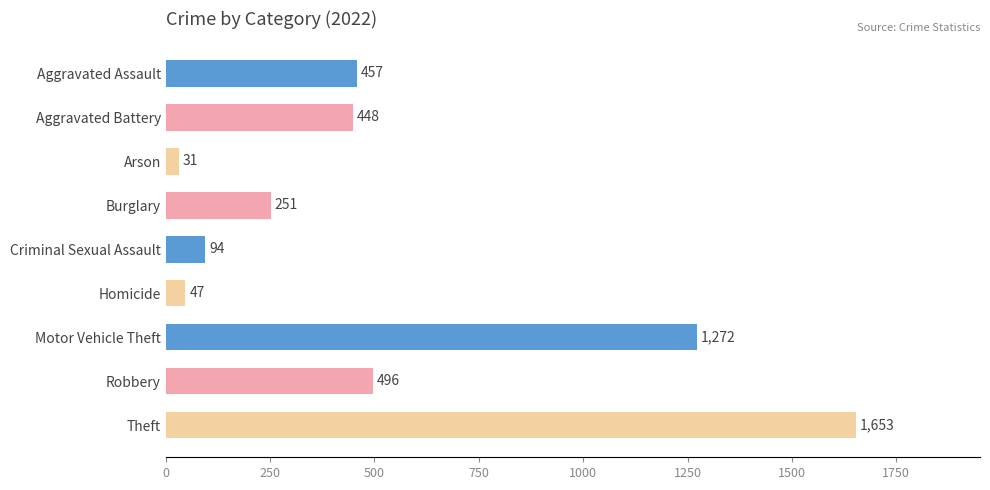

What is the greatest value displayed?

1653